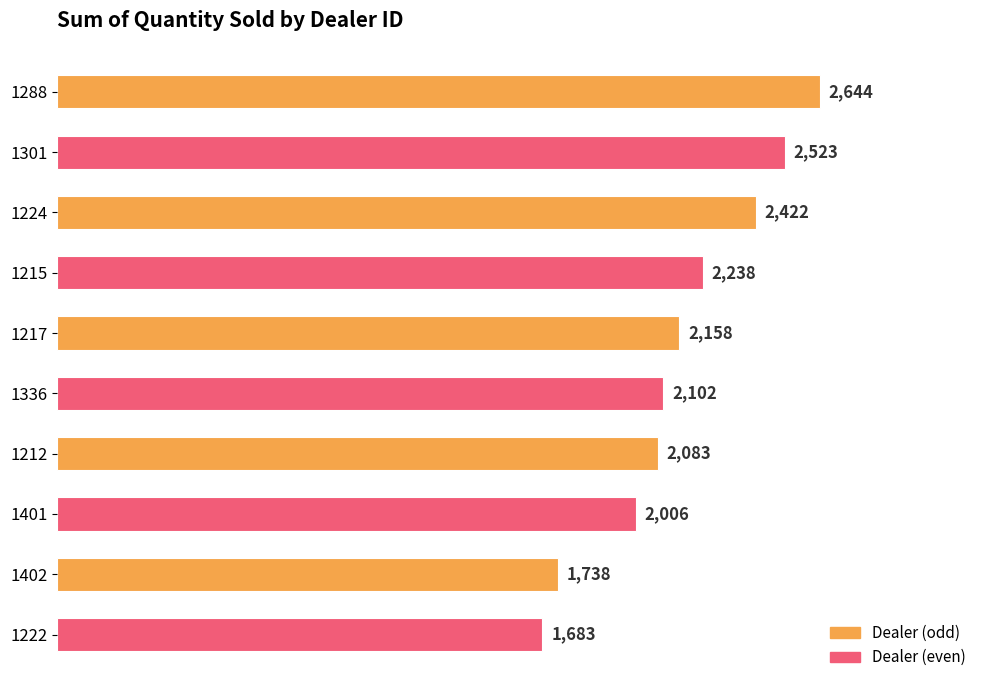

Reading top to bottom, extract all data points from this chart.

1288=2644	1301=2523	1224=2422	1215=2238	1217=2158	1336=2102	1212=2083	1401=2006	1402=1738	1222=1683